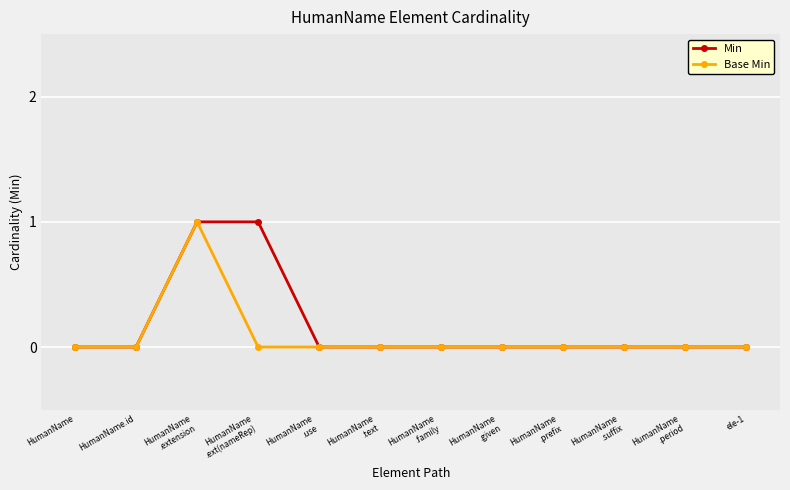

True or false: Min has a value of 0 at ele-1.

True